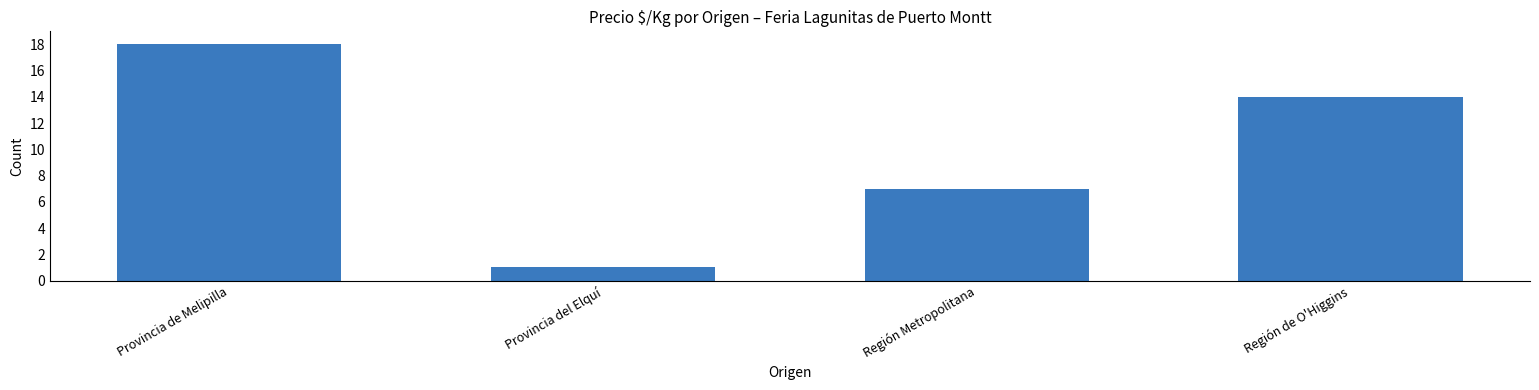

What is the change in value from Región Metropolitana to Región de O'Higgins?

+7